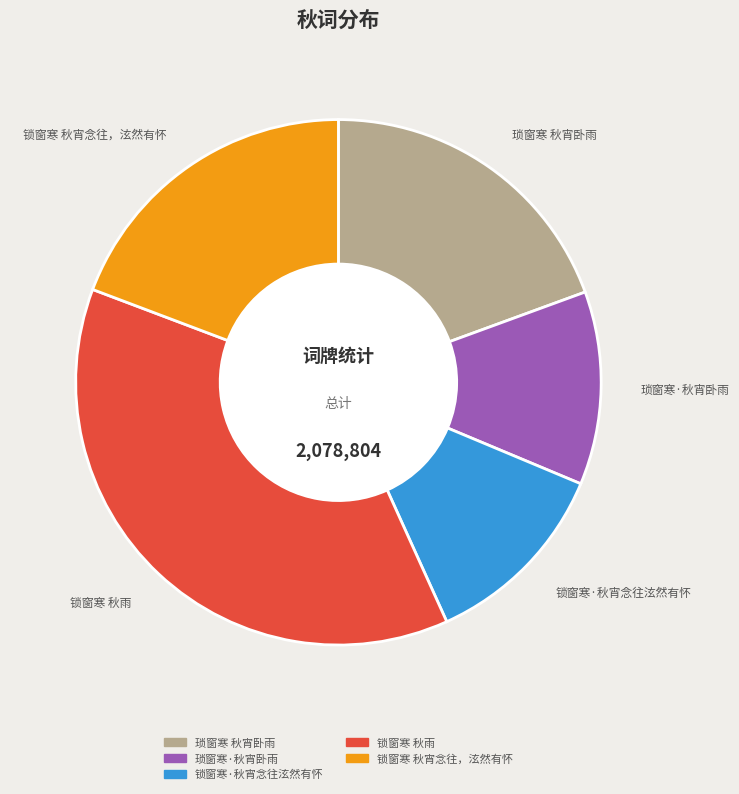

Which category has the biggest portion of the pie?

锁窗寒 秋雨